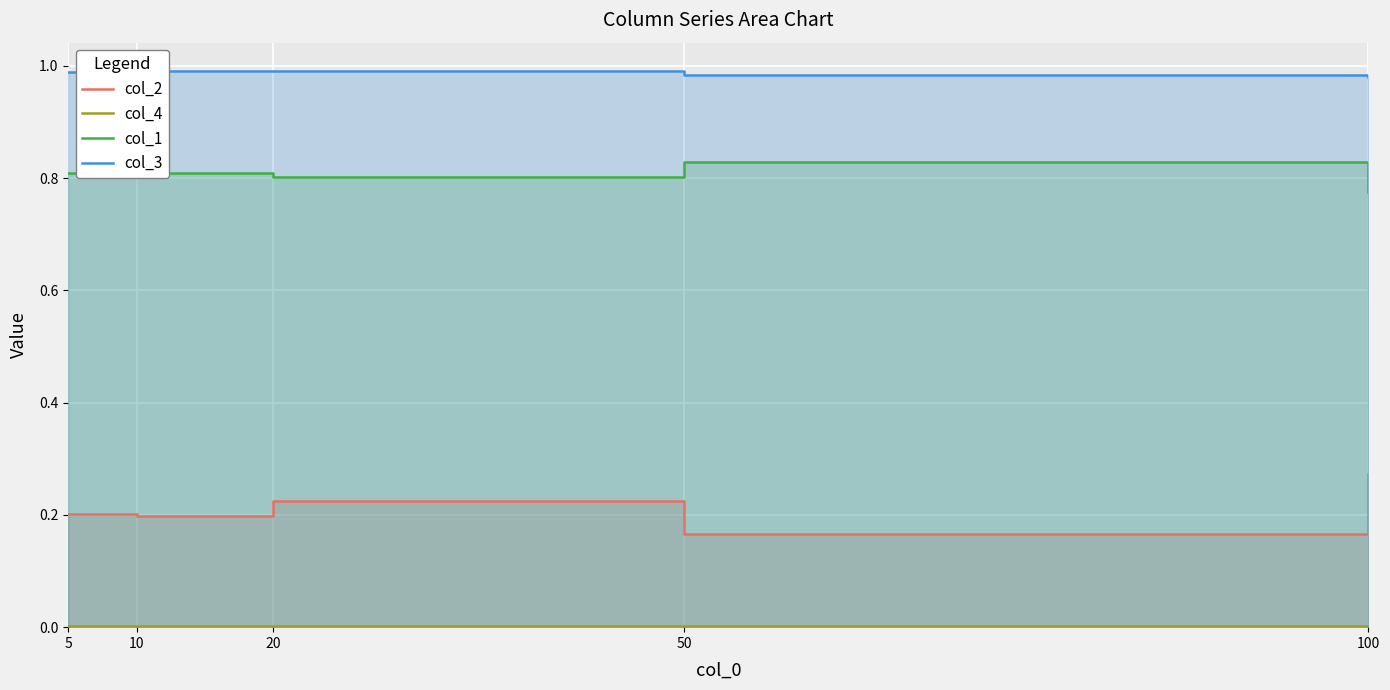

List the labels in order of col_2 value, smallest first.

50, 10, 5, 20, 100